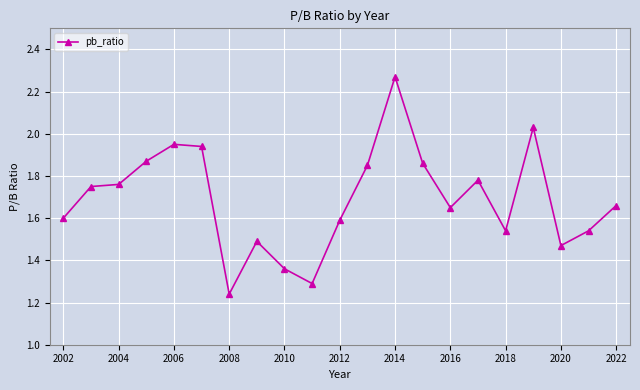

True or false: there are more than 2 points higher than both neighbors.

True